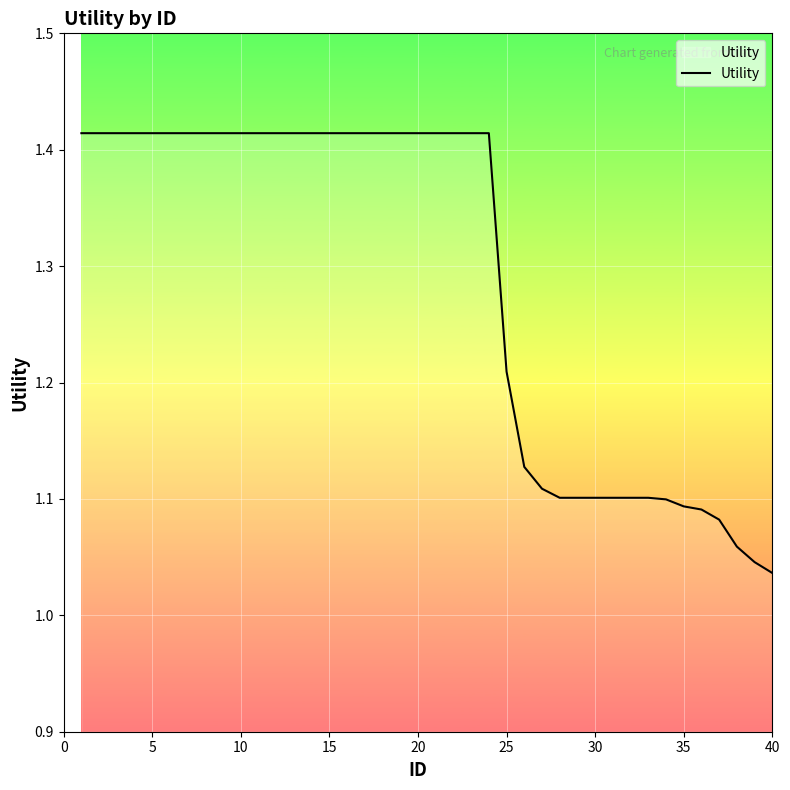

What is the sum of all values?

51.5